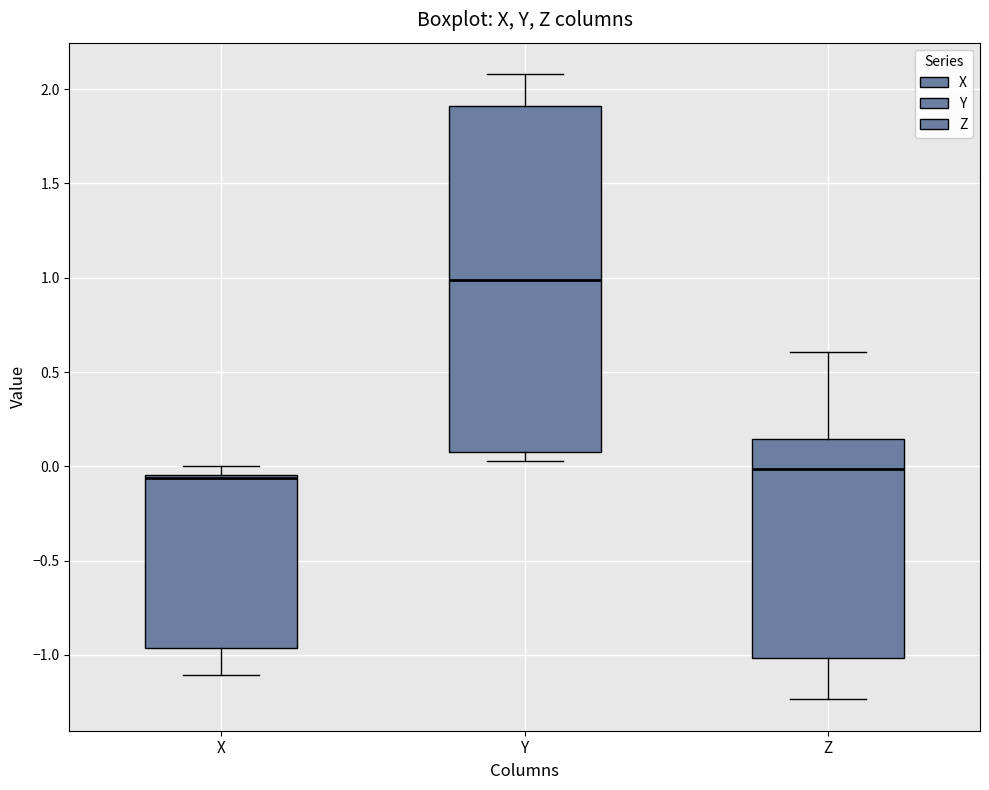

Reading left to right, transcribe this box plot: for each box, give where its median line is, the range the box spans, and where its two whiskers end, as read against the y-axis. The values are not printed on the chart, so give them approximately, as read against the axis.

X: median -0.05 (just below the box's upper edge), box -0.95 to -0.05, whiskers -1.10 to 0.00
Y: median 1.00, box 0.10 to 1.90, whiskers 0.05 to 2.10
Z: median 0.00, box -1.00 to 0.15, whiskers -1.25 to 0.60